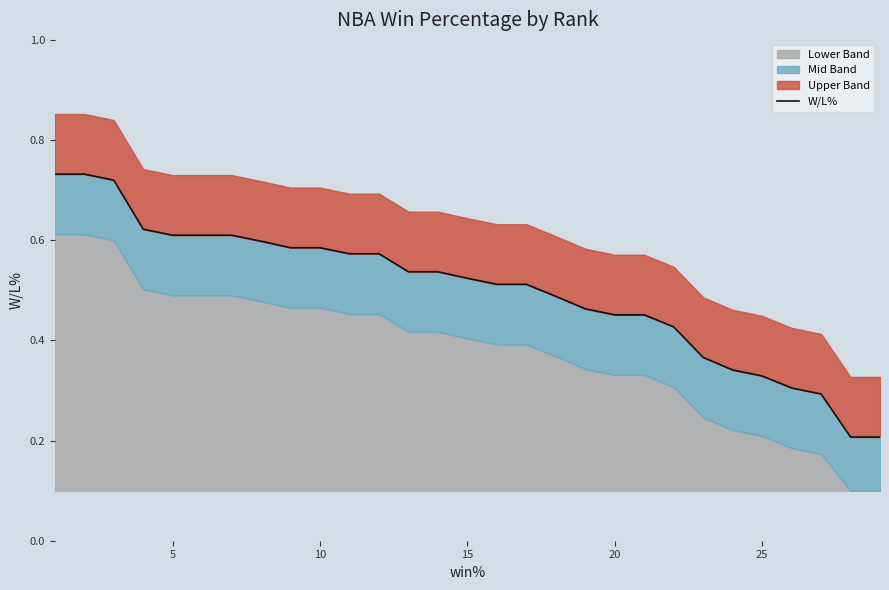

What is the minimum value shown in the chart?

0.2